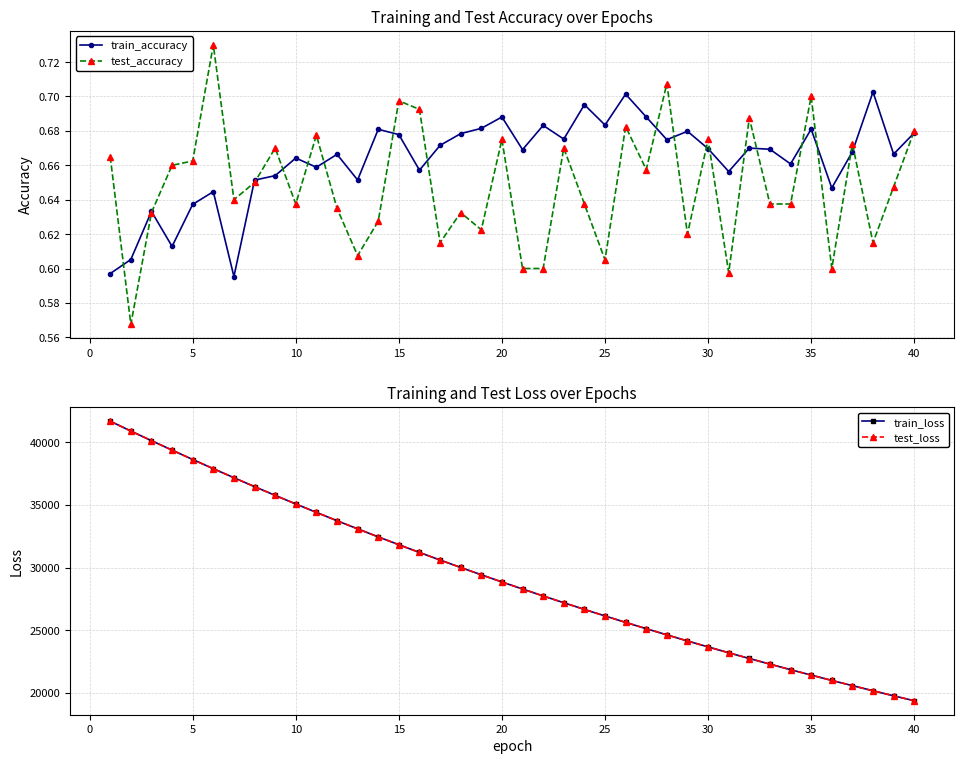

The value of train_loss at 5 is 38625.9. True or false?

True